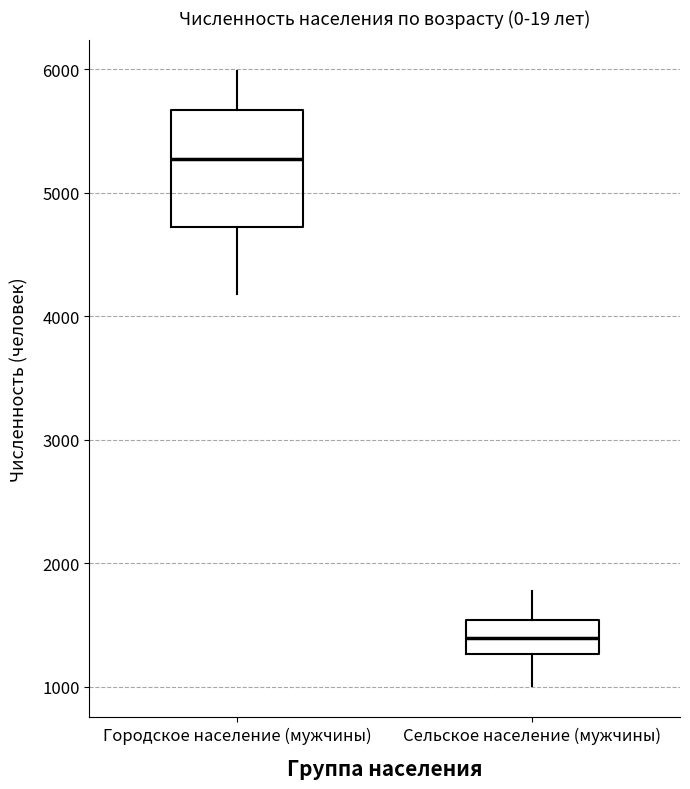

Which box's median line is the highest?

Городское население (мужчины)